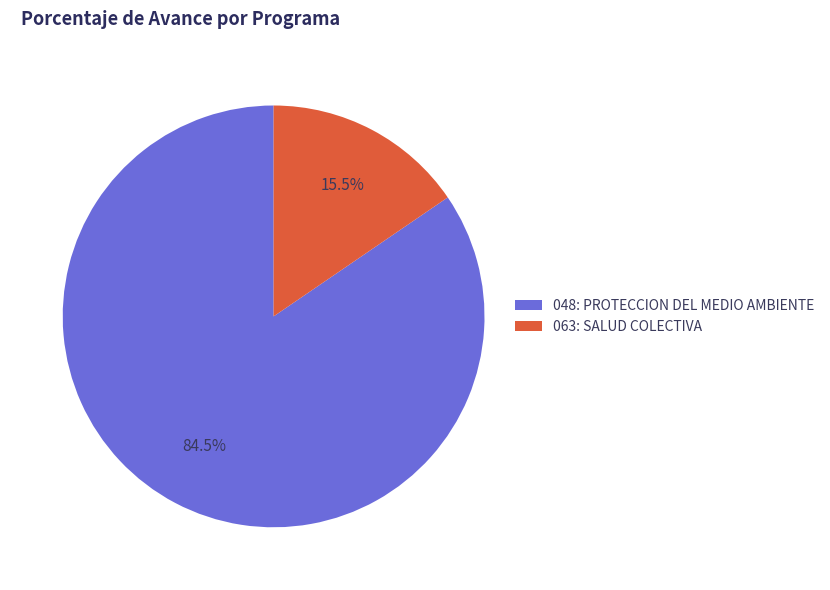

Which slice represents more than half of the pie?

048: PROTECCION DEL MEDIO AMBIENTE